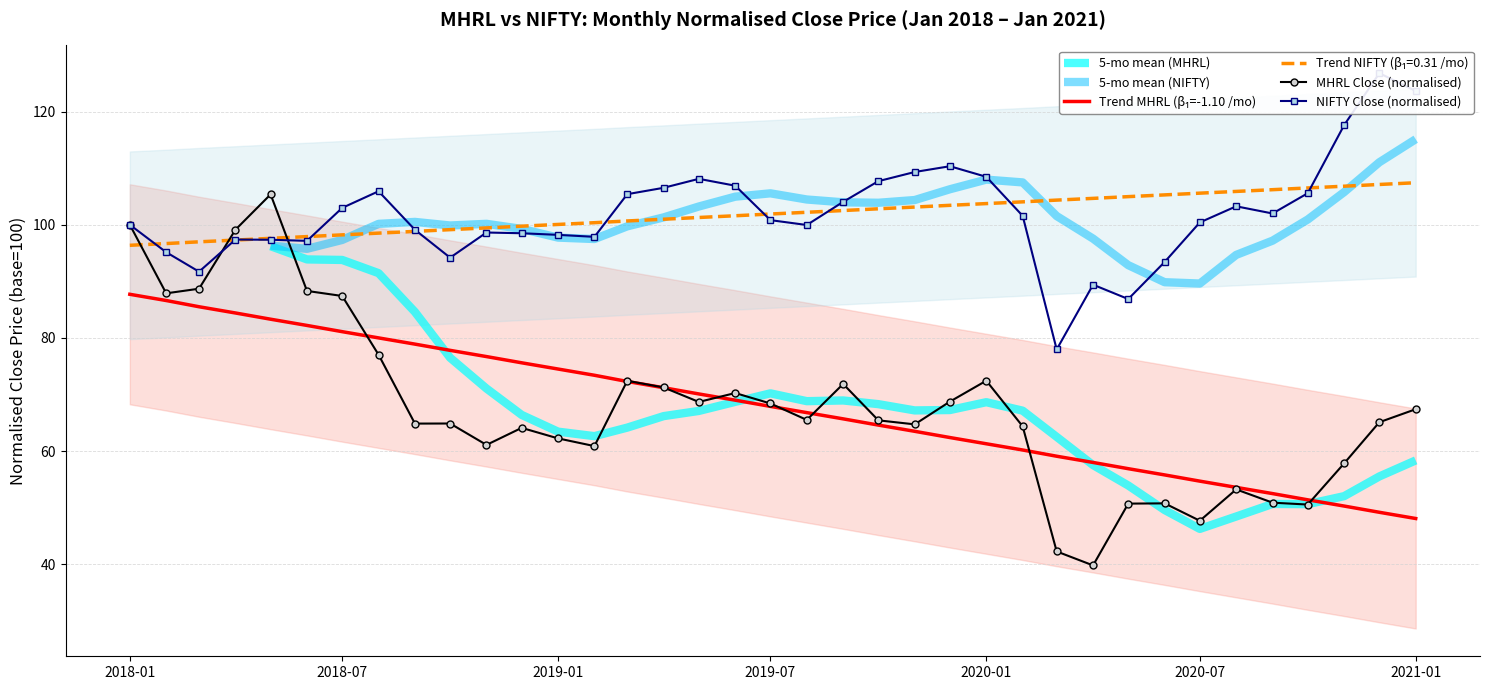

The MHRL_close series shows 59.1 at 2018-07. True or false?

False